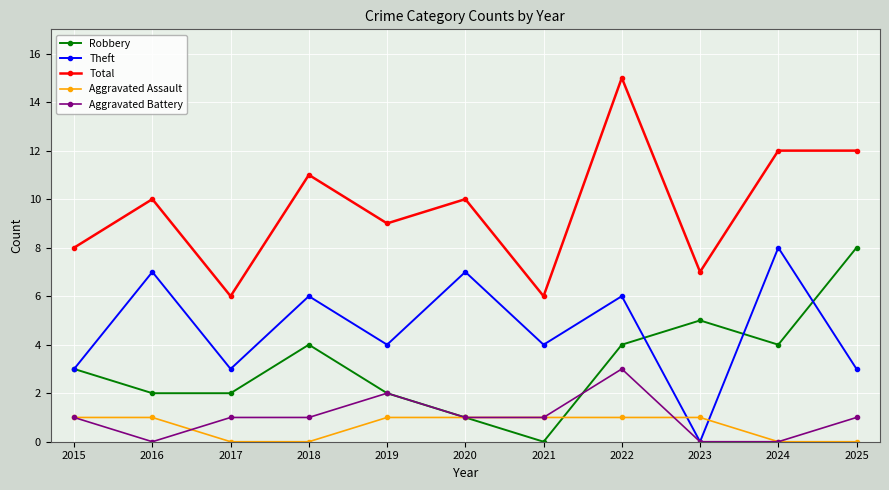

At which category does Theft reach its first local valley?

2017